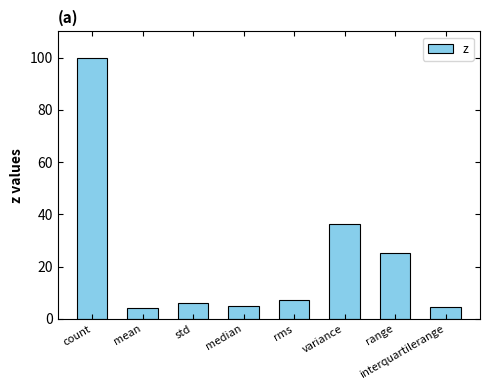

What is the label of the 7th bar from the left?

range